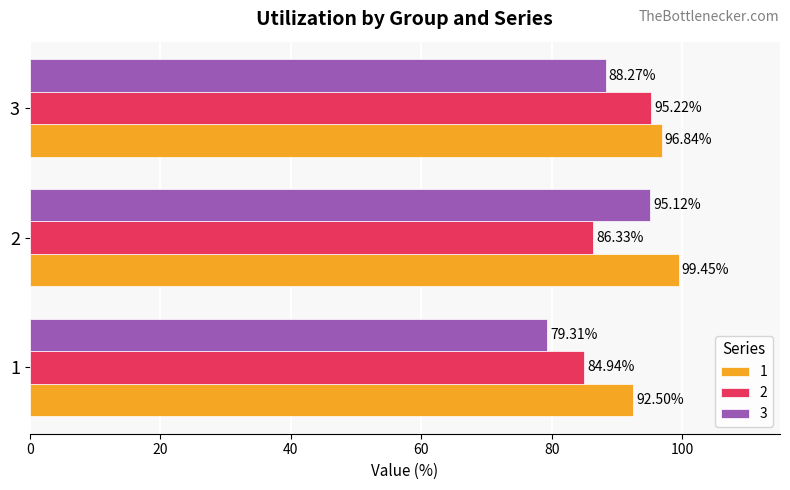

What is the total value across all series at 2?

280.9